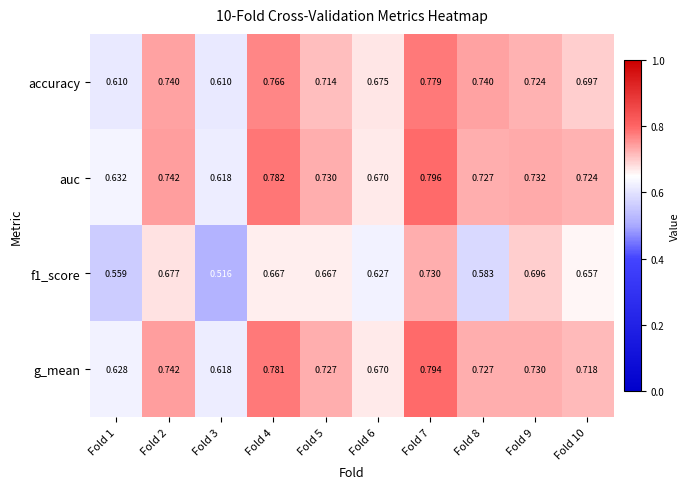

What is the total value across all series at Fold 2?

2.9